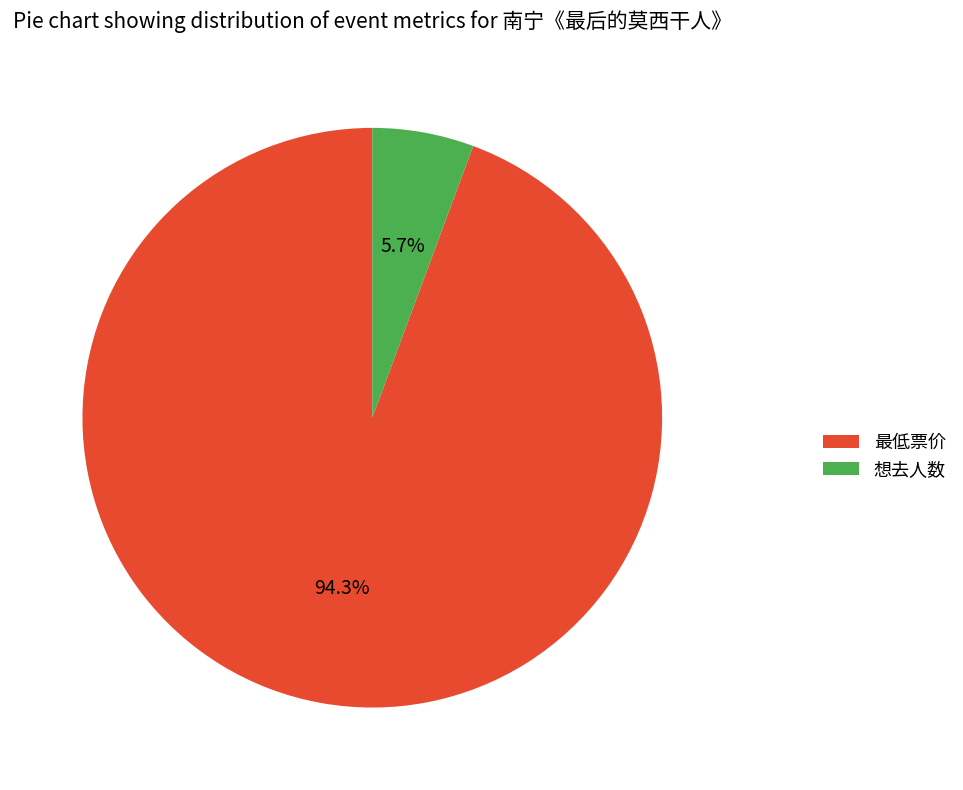

Does 最低票价 represent more than half of the total?

Yes